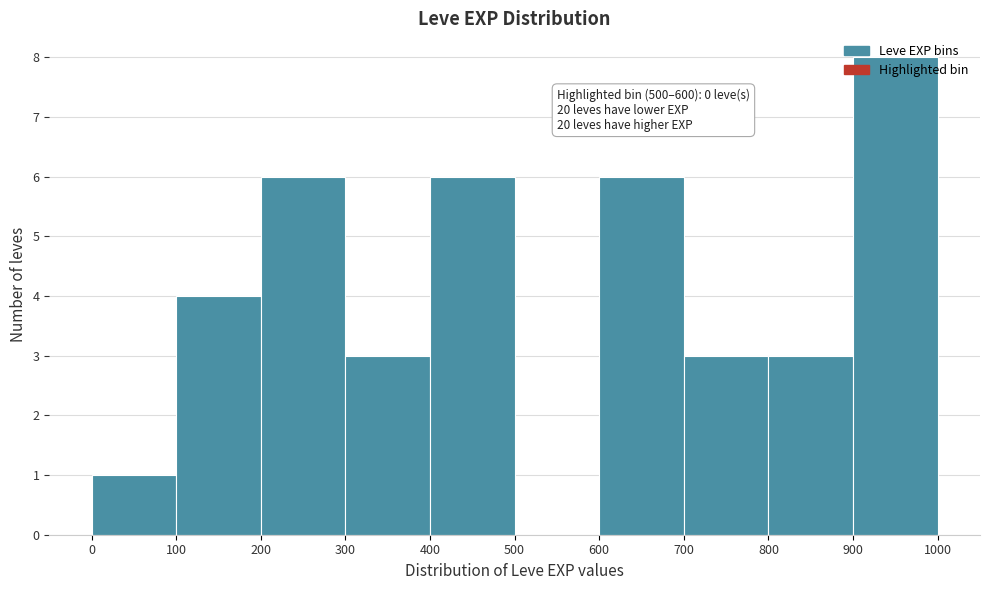

Over which range of the x-axis is the bar tallest?

900 to 1000